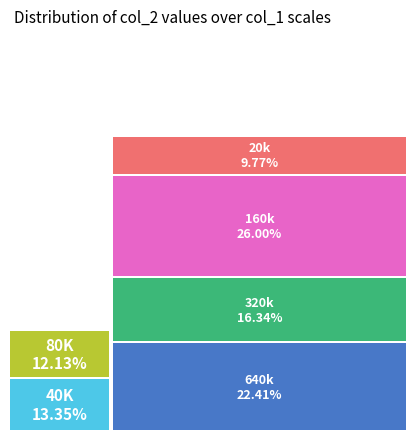

Rank the categories by value from highest to lowest.

160k, 640k, 320k, 40K, 80K, 20k